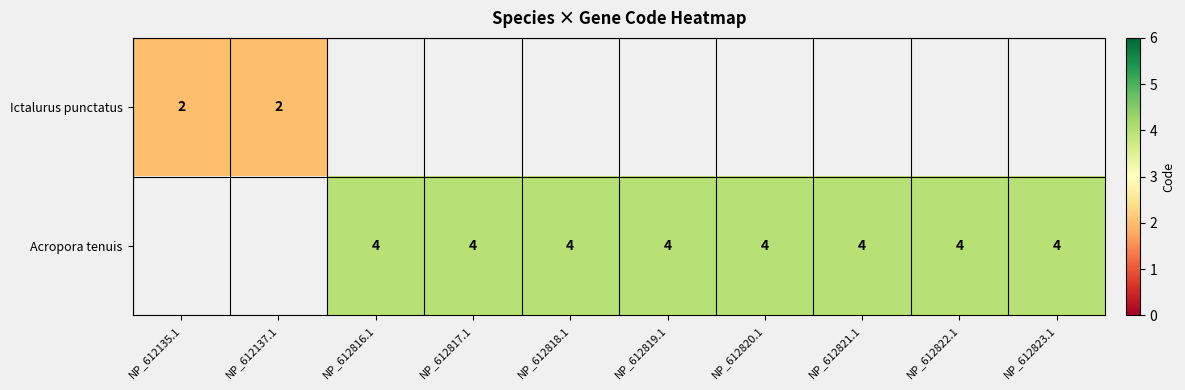

What is the minimum value shown in the chart?

2.0